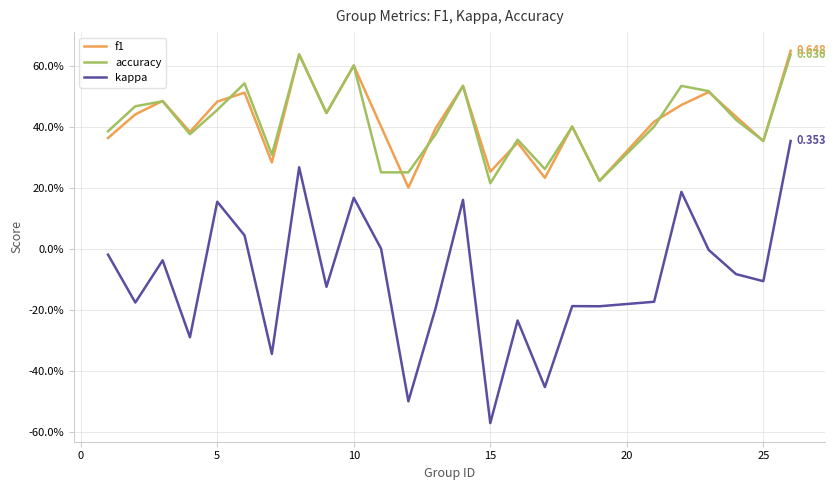

Does the chart have visible grid lines?

Yes